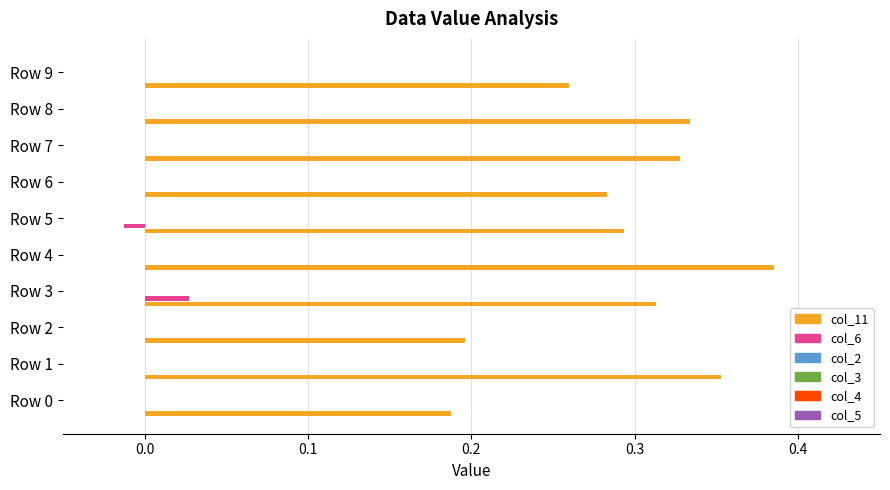

Which series has the largest total across all categories?

col_11